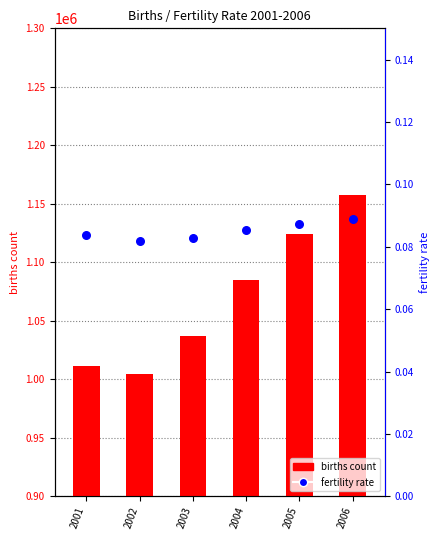

What are all the series names shown in the legend?

births count, fertility rate